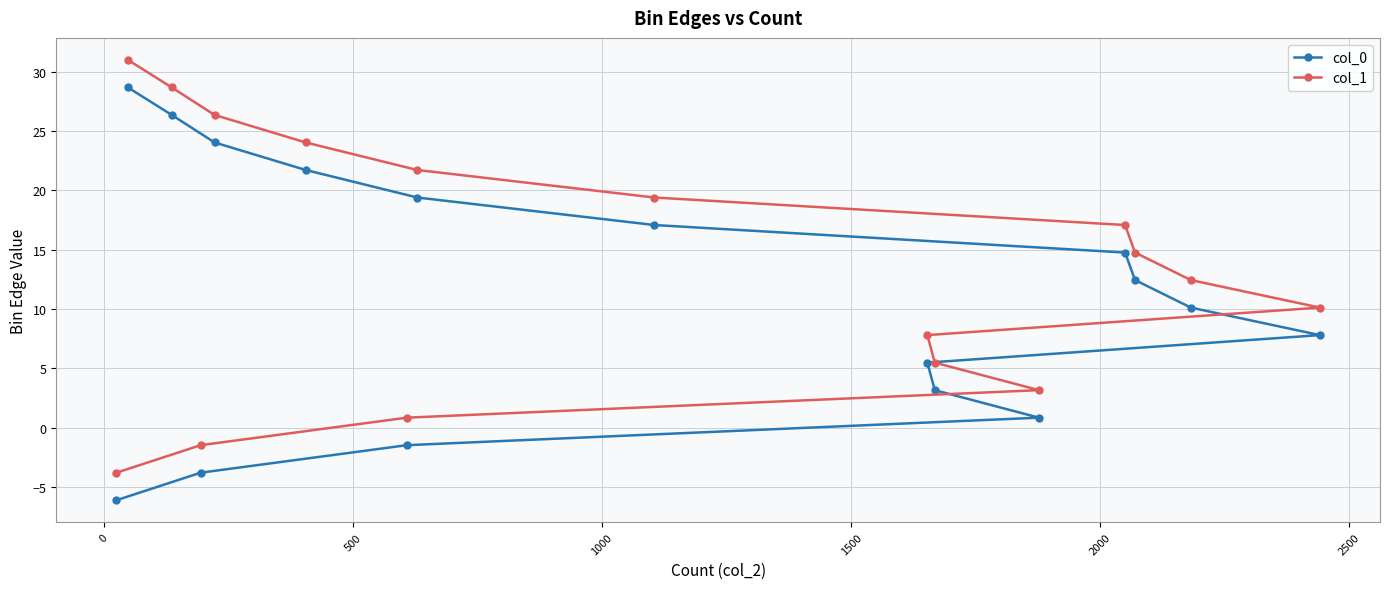

List the series in order of their overall mean, highest first.

col_1, col_0